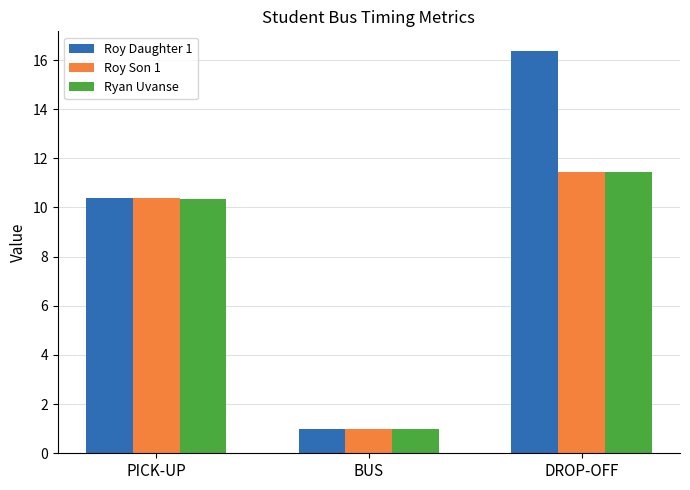

Where is Ryan Uvanse nearest to the value 6?

PICK-UP